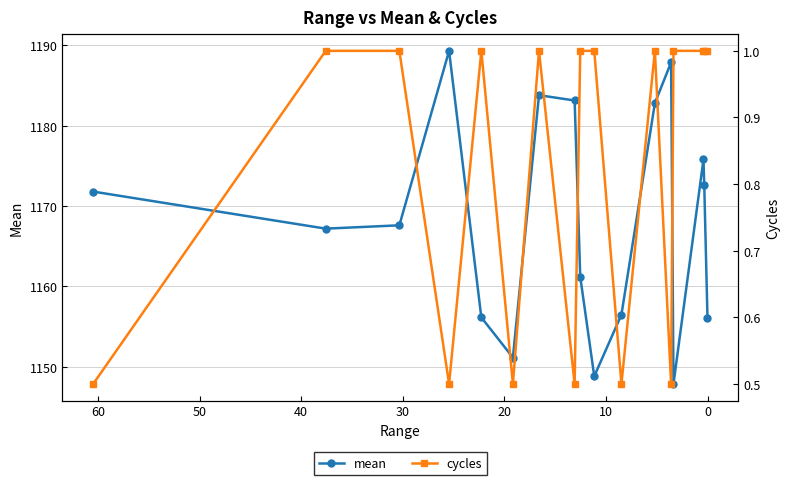

In cycles, how many points are higher than both neighbors (excluding endpoints)?

3